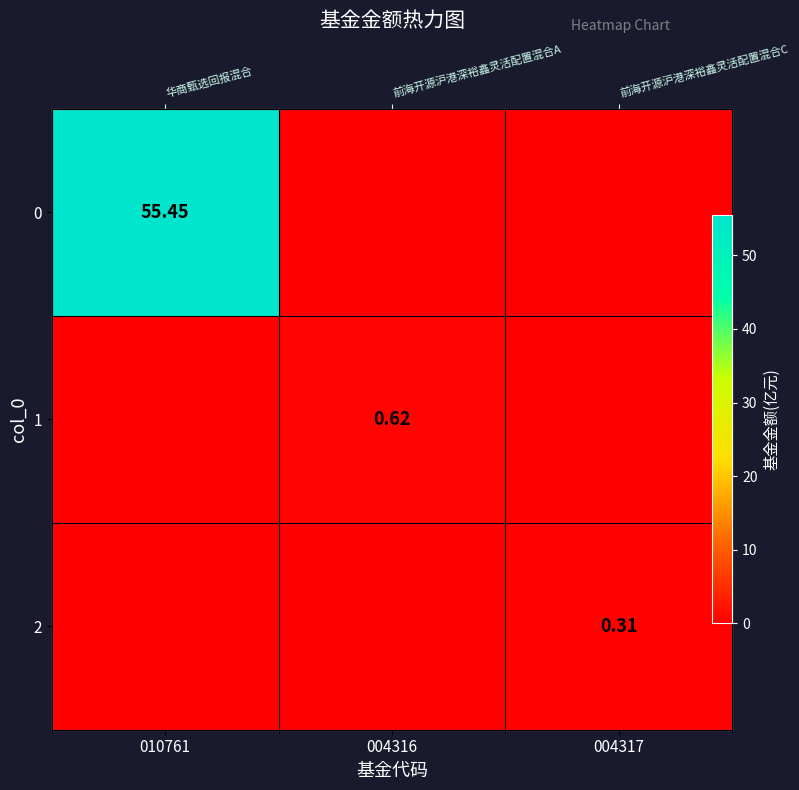

What is the total value across all series at 004317?

0.3